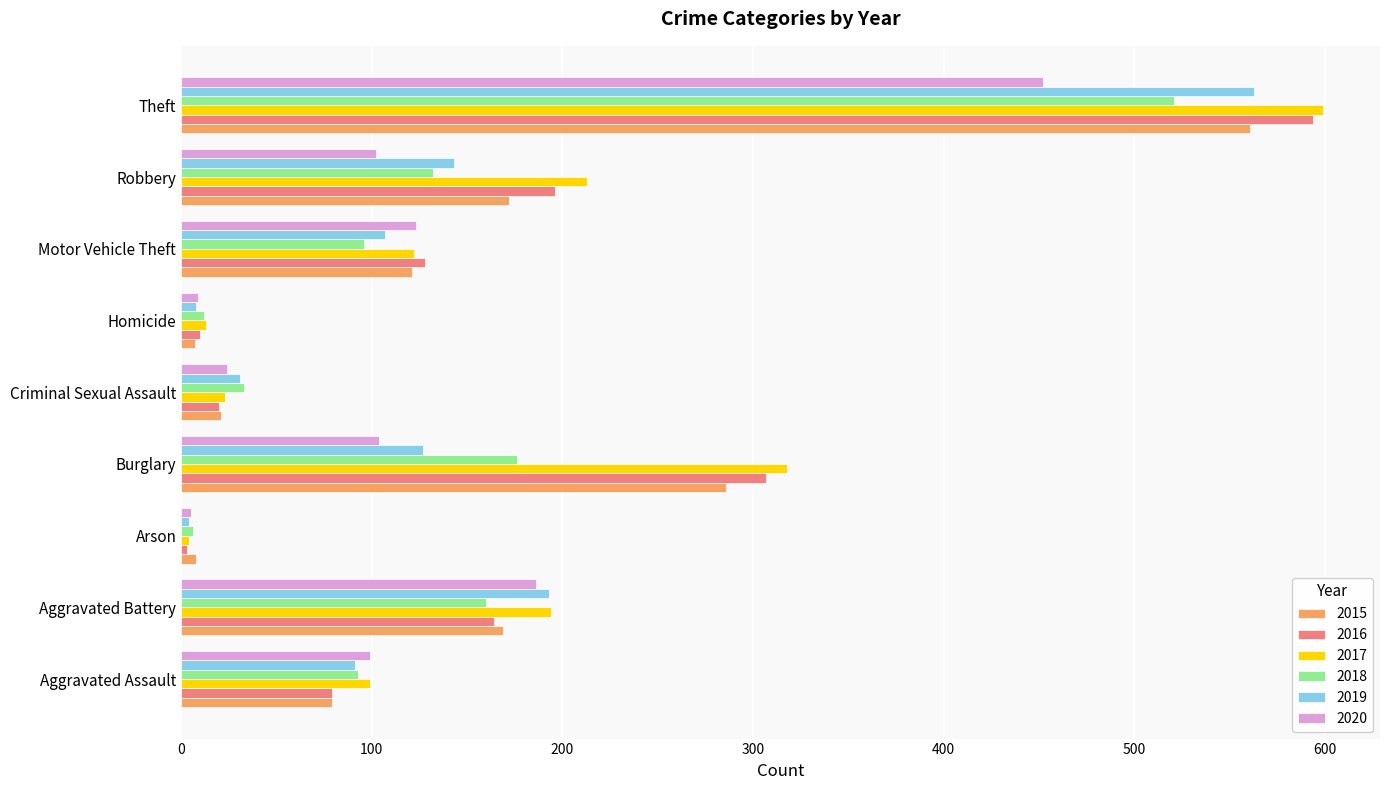

What is the smallest value displayed?

3